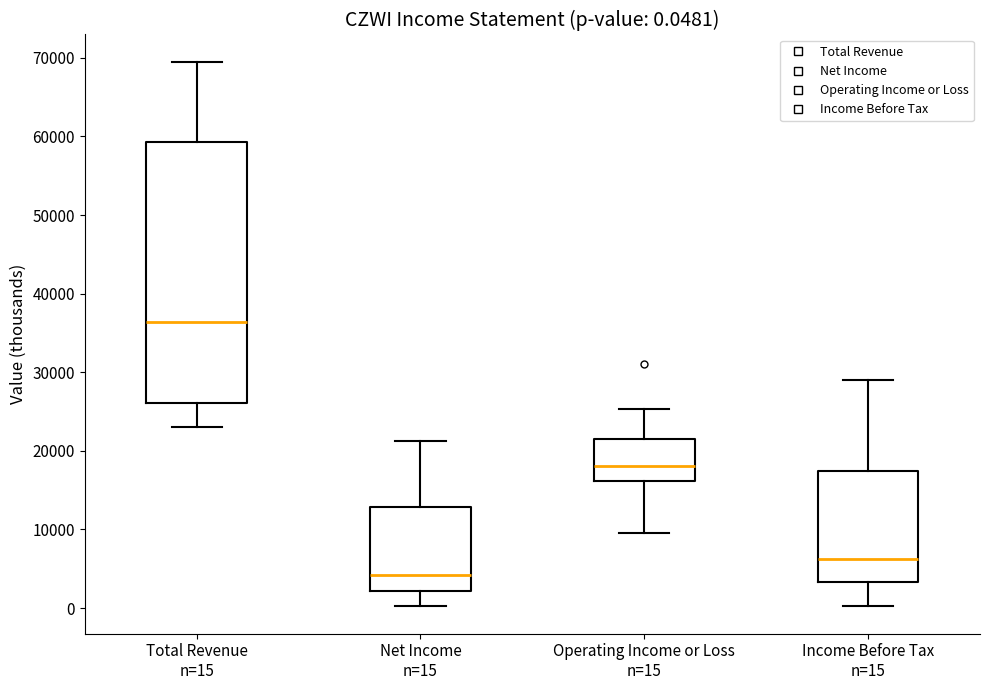

Which box is the tallest, from its lower edge to its upper edge?

Total Revenue n=15